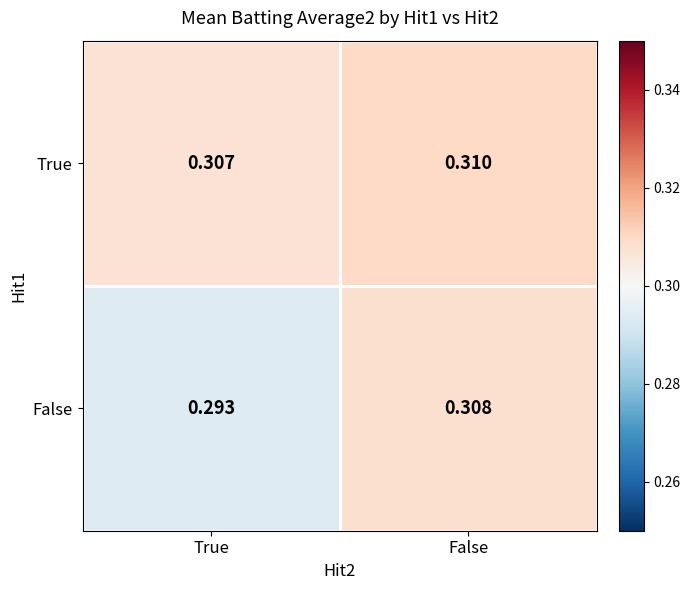

Which label corresponds to the smallest value in the chart?

True